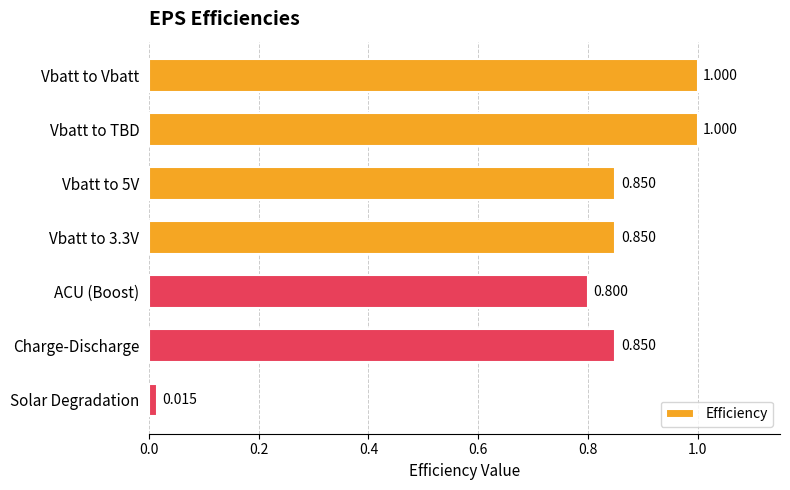

Which category has the lowest value across all series?

Solar Degradation